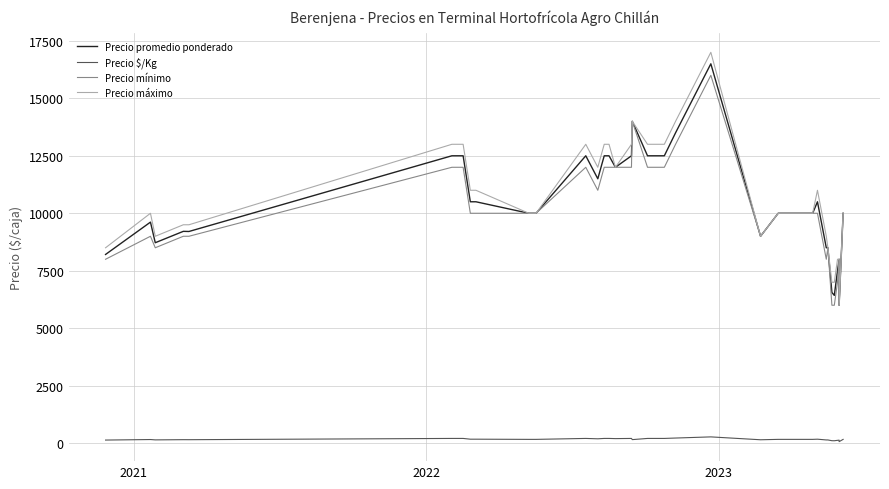

How many data points in Precio mínimo are less than 10000?

13